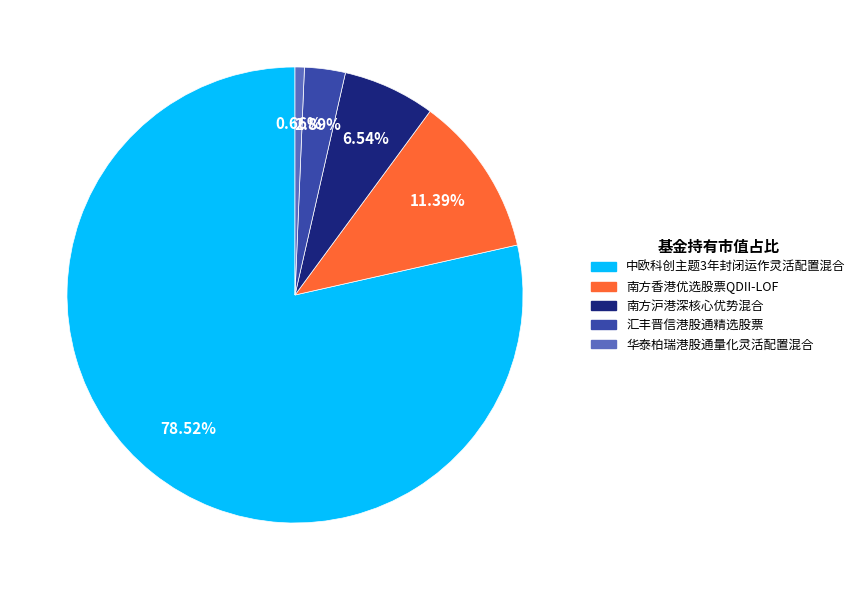

What percentage is the 华泰柏瑞港股通量化灵活配置混合 slice, to the nearest percent?

1%